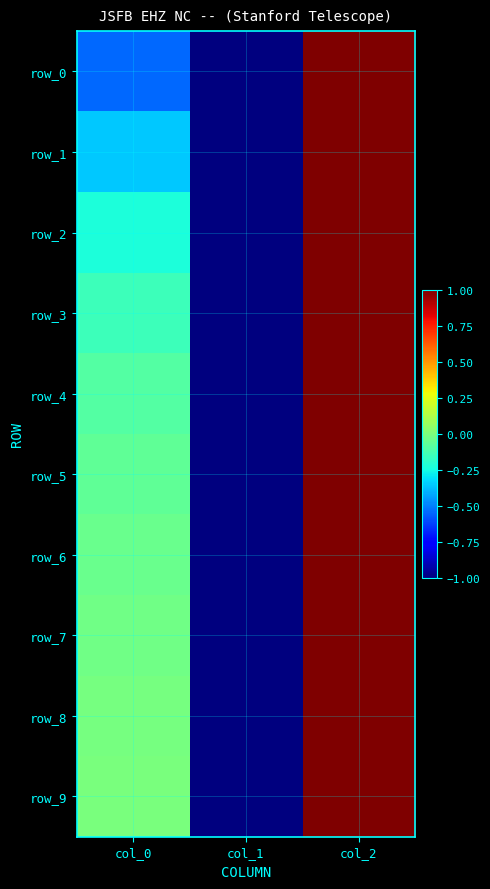

Which series has the largest total across all categories?

row_9